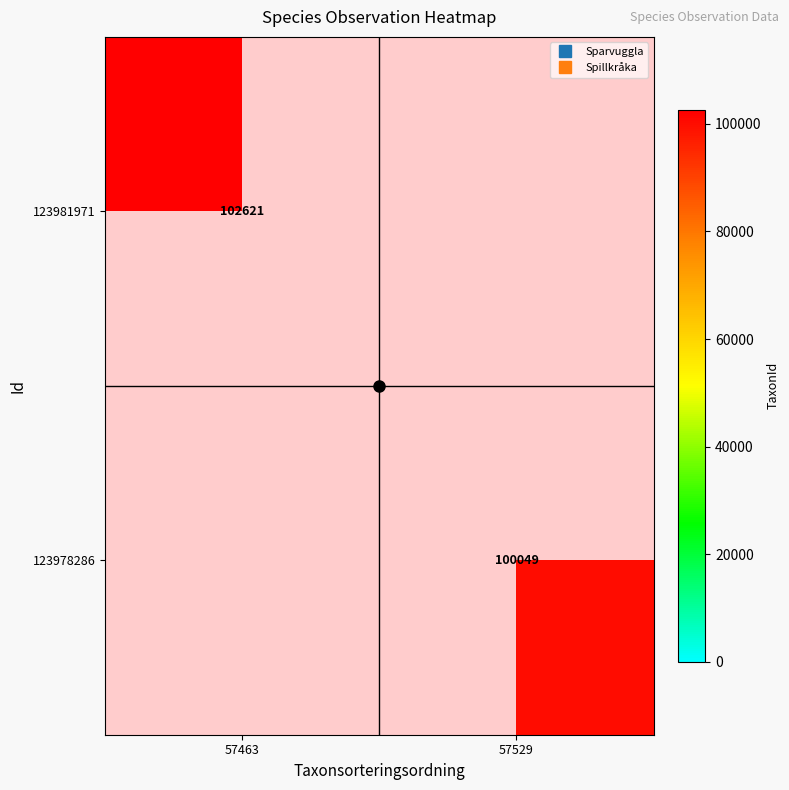

Rank the categories by 123978286 value from highest to lowest.

57463, 57529